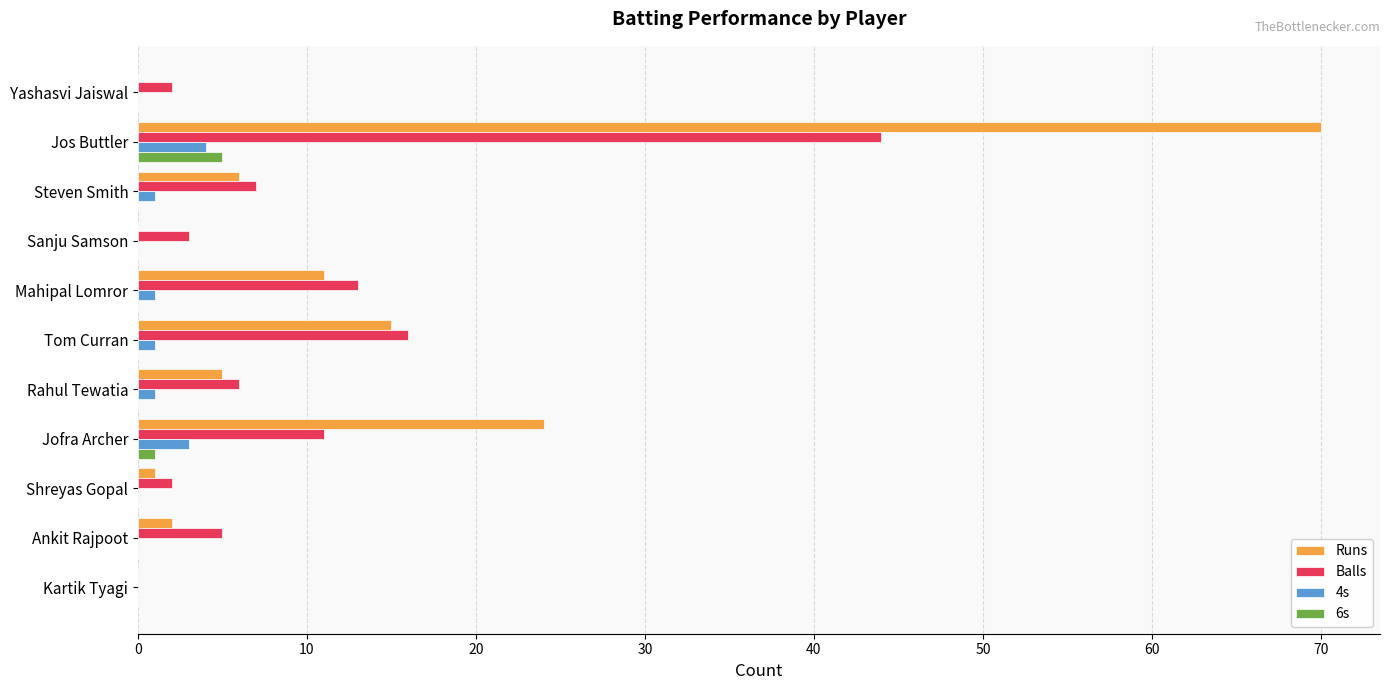

At which category is the sum across all series the highest?

Jos Buttler